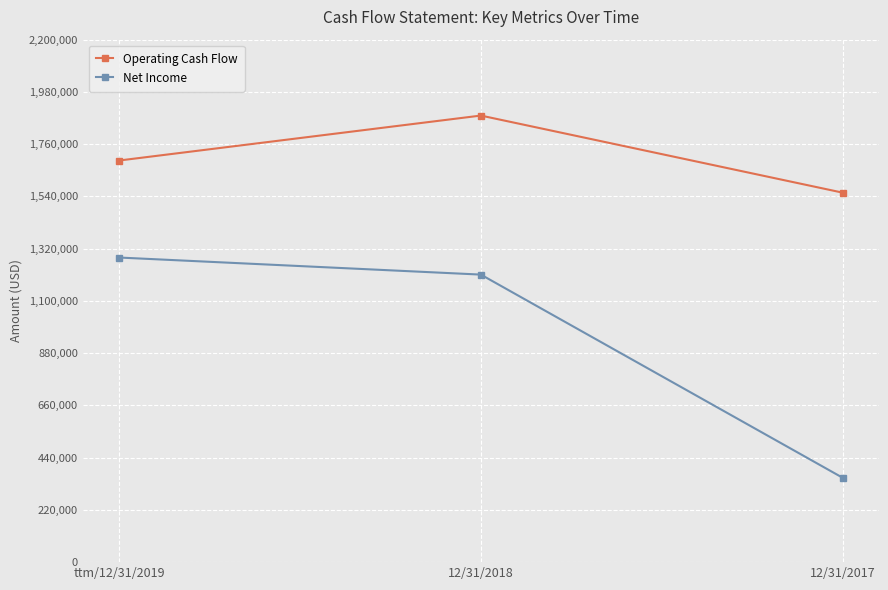

Which series changed the most between ttm/12/31/2019 and 12/31/2017?

Net Income